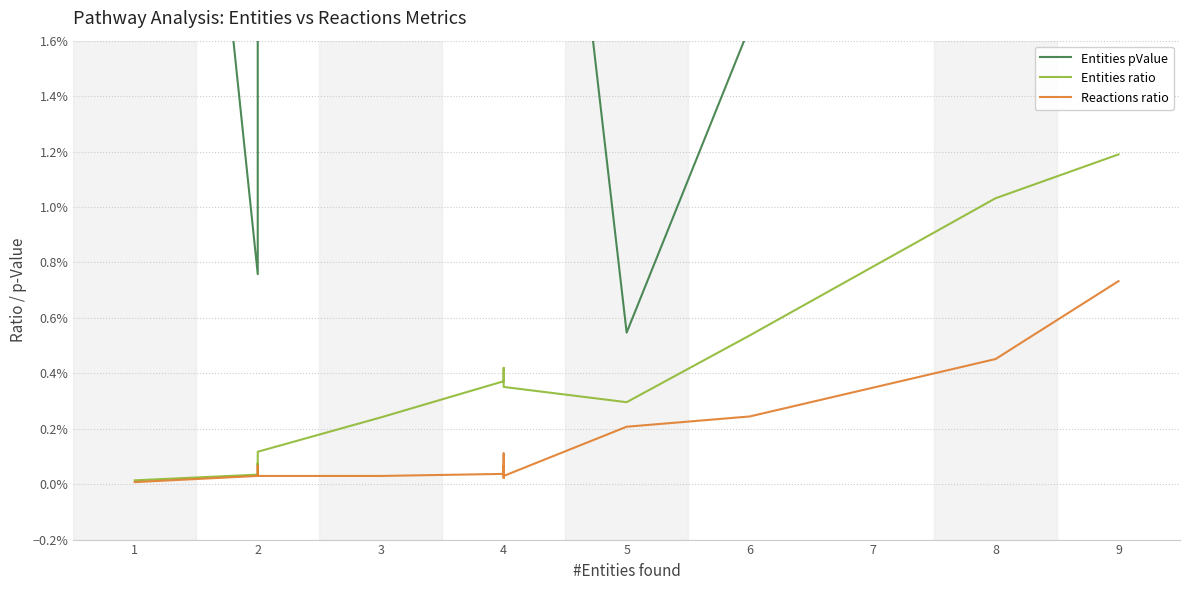

Reading right to left, transcribe all the data shown in this chart.

Entities pValue: 0.0	0.0	0.0	0.0	0.0	0.1	0.1	0.1	0.1	0.1	0.1	0.1	0.1	0.1	0.1	0.0	0.0	0.0	0.1
Entities ratio: 0.0	0.0	0.0	0.0	0.0	0.0	0.0	0.0	0.0	0.0	0.0	0.0	0.0	0.0	0.0	0.0	0.0	0.0	0.0
Reactions ratio: 0.0	0.0	0.0	0.0	0.0	0.0	0.0	0.0	0.0	0.0	0.0	0.0	0.0	0.0	0.0	0.0	0.0	0.0	0.0